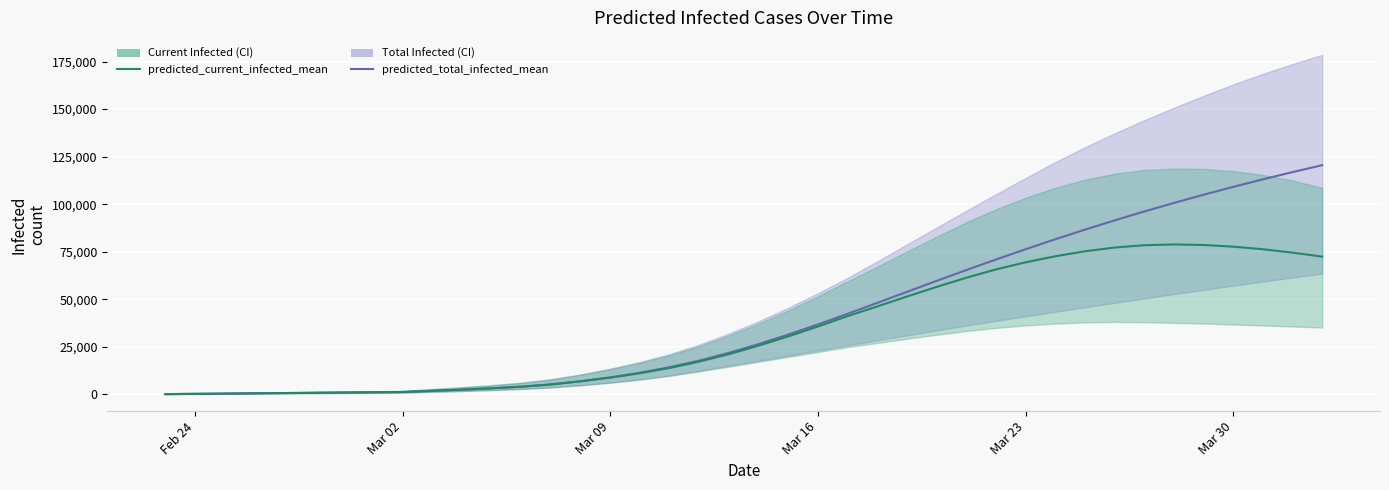

Which series has the largest total across all categories?

predicted_total_infected_mean